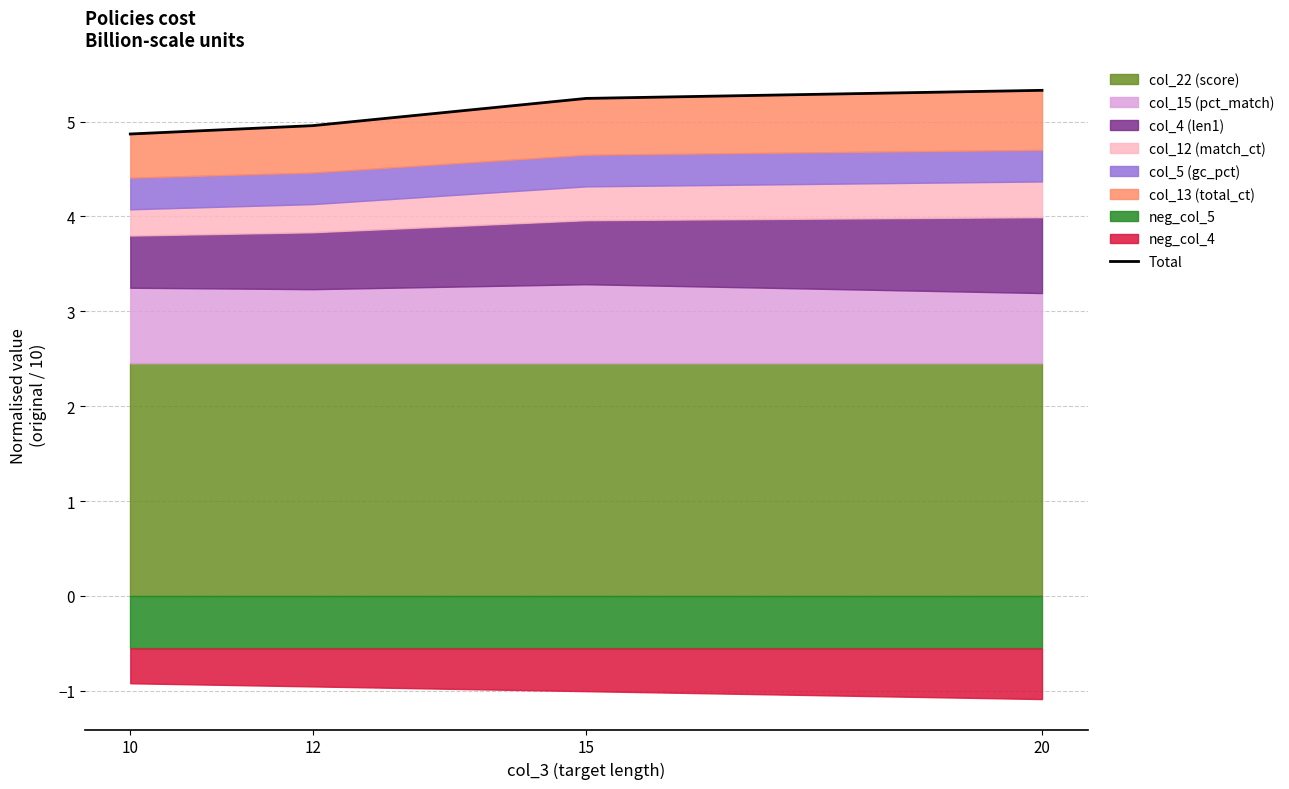

Reading left to right, extract all data points from this chart.

4.9	5.0	5.2	5.3